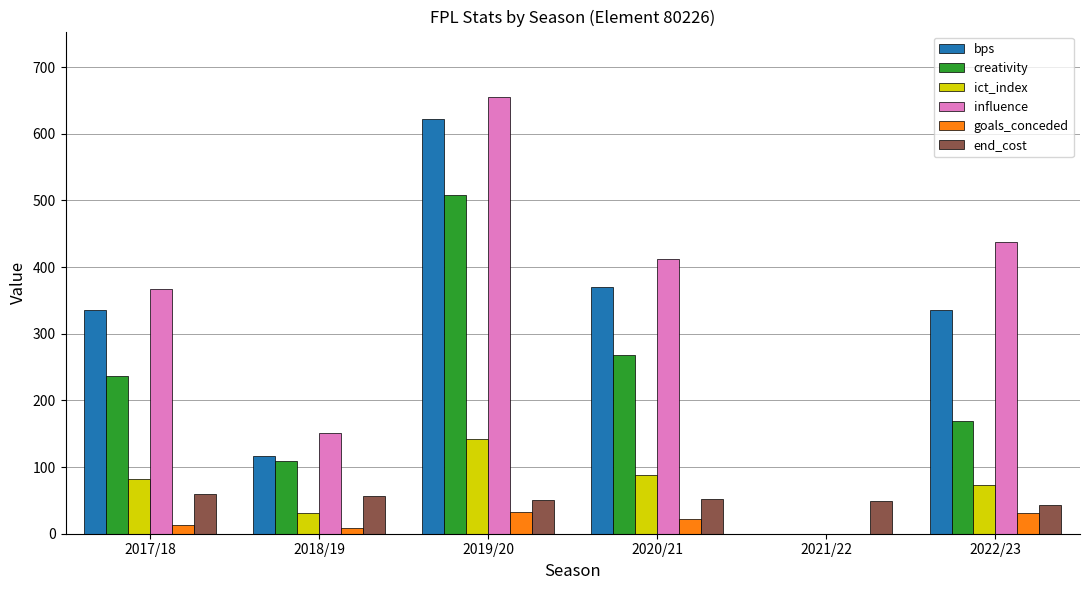

How many positive values does the goals_conceded series have?

5